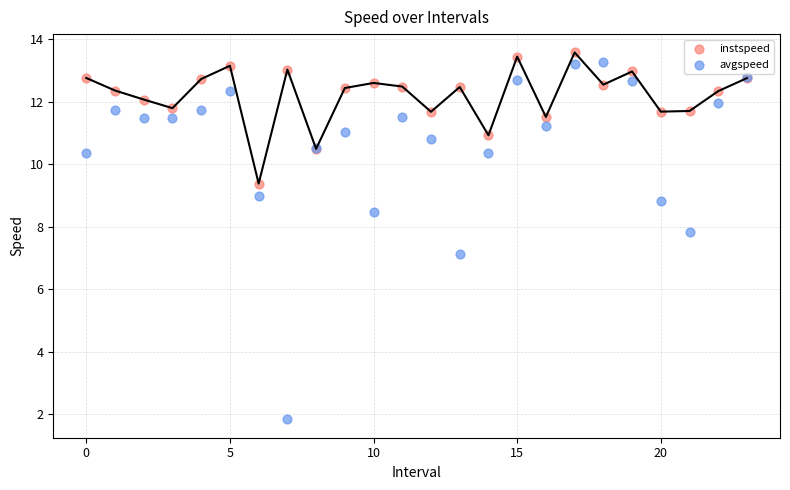

Which series contains the lowest Y value?

avgspeed